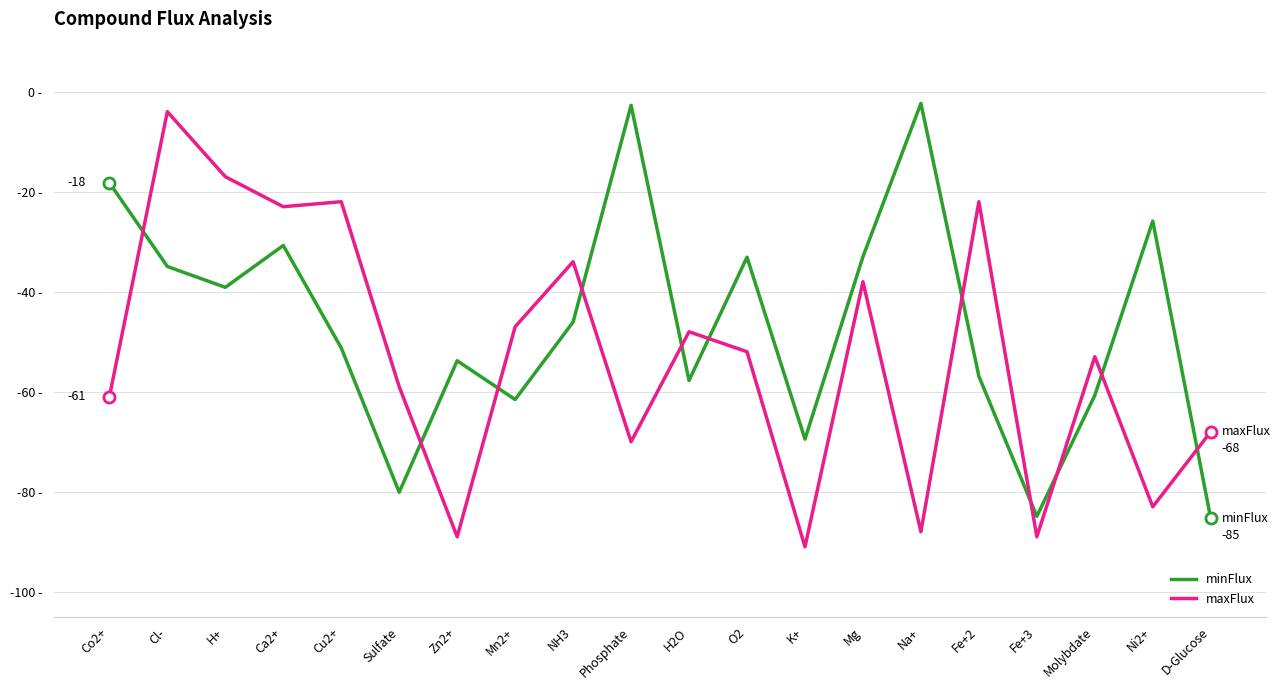

Is it true that maxFlux equals -38.0 at Mg?

True